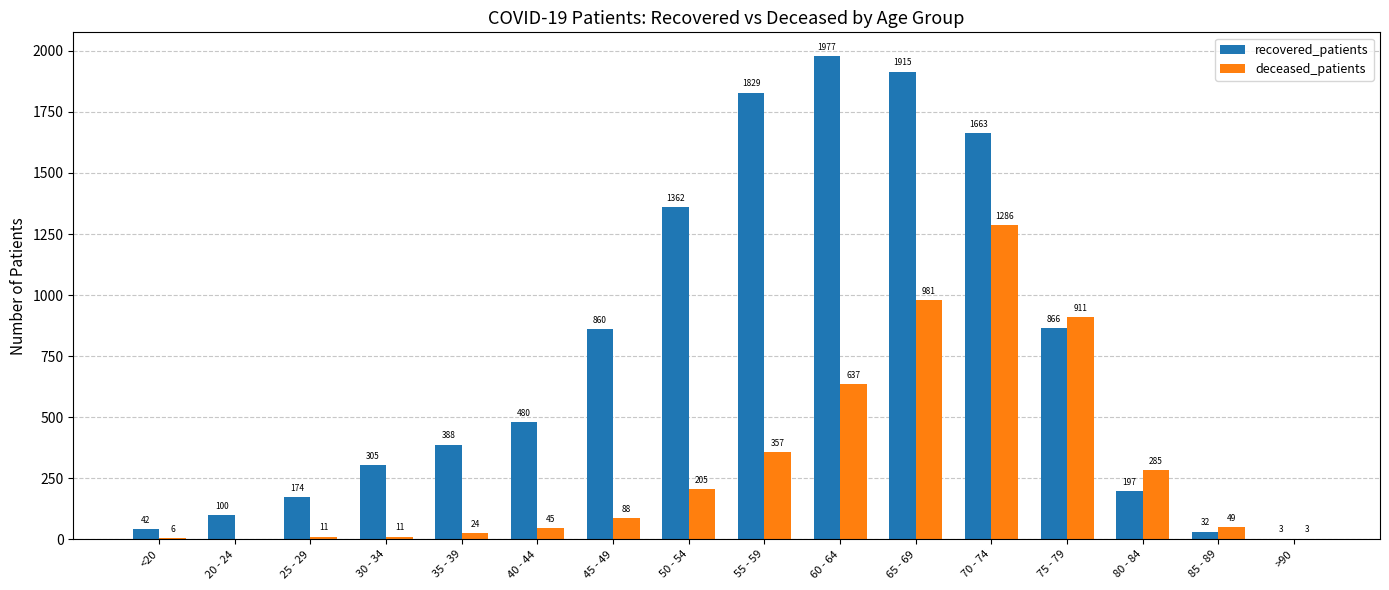

What is the difference between the deceased_patients values at 65 - 69 and 40 - 44?

936